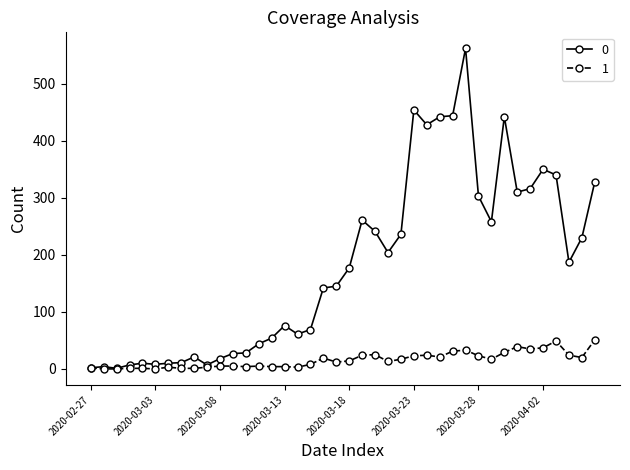

Rank the series by their maximum value, from highest to lowest.

0, 1